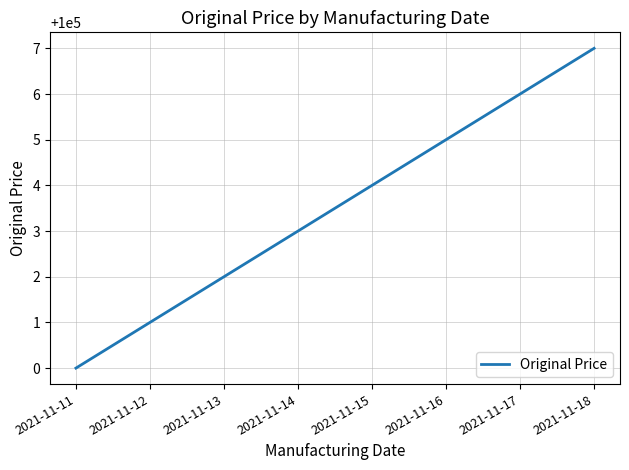

Which label corresponds to the largest value in the chart?

2021-11-18